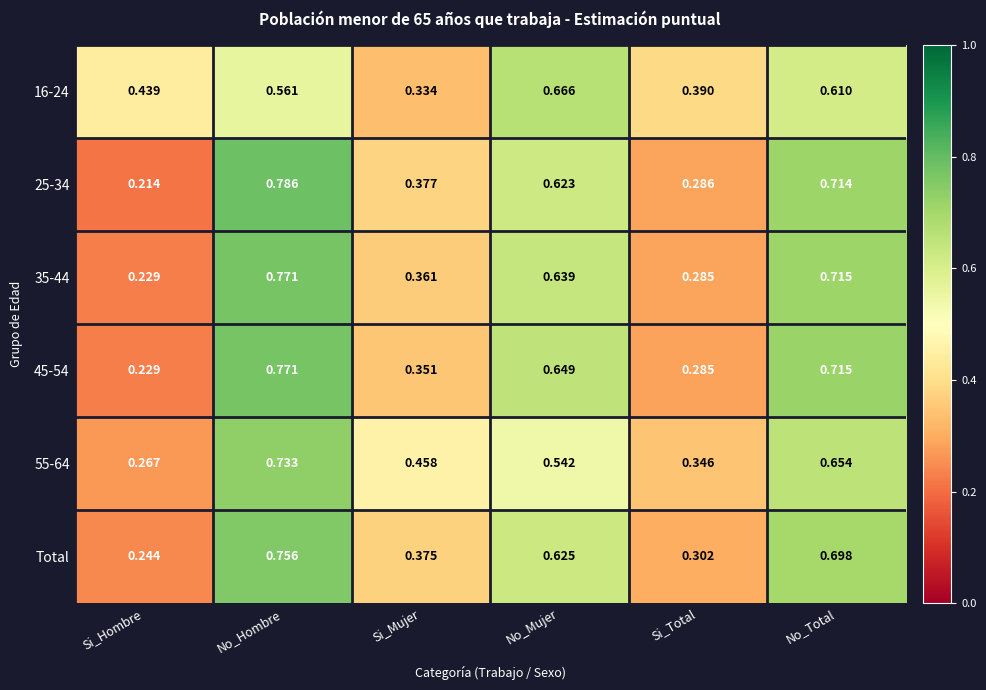

At which category is the sum across all series the highest?

No_Hombre